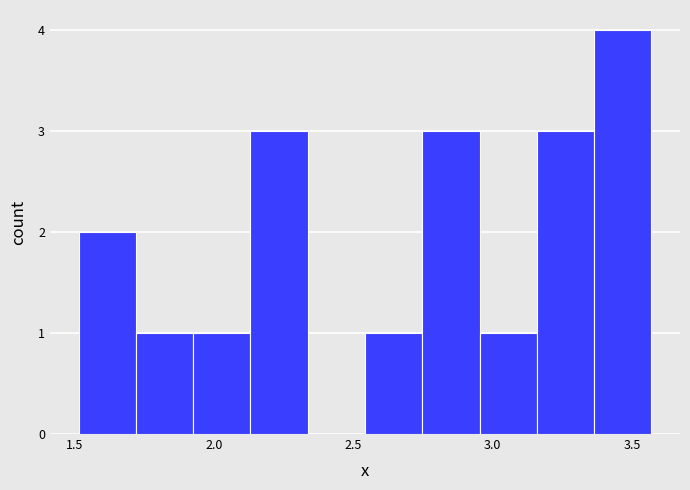

Which range on the x-axis has the tallest bar?

3.35 to 3.55